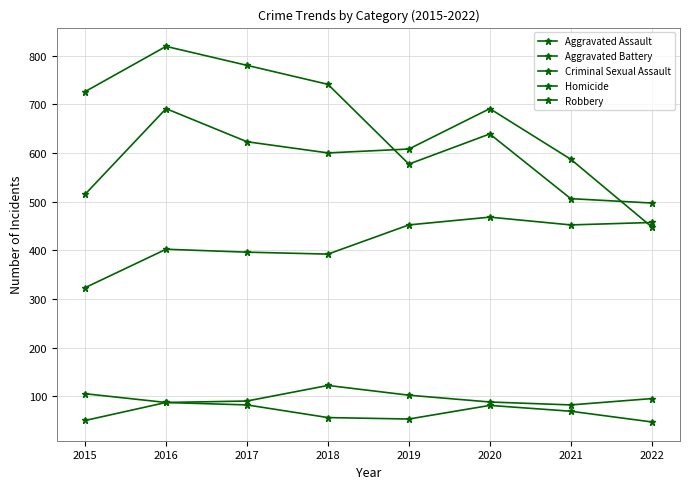

True or false: Aggravated Battery has a value of 515 at 2015.

True